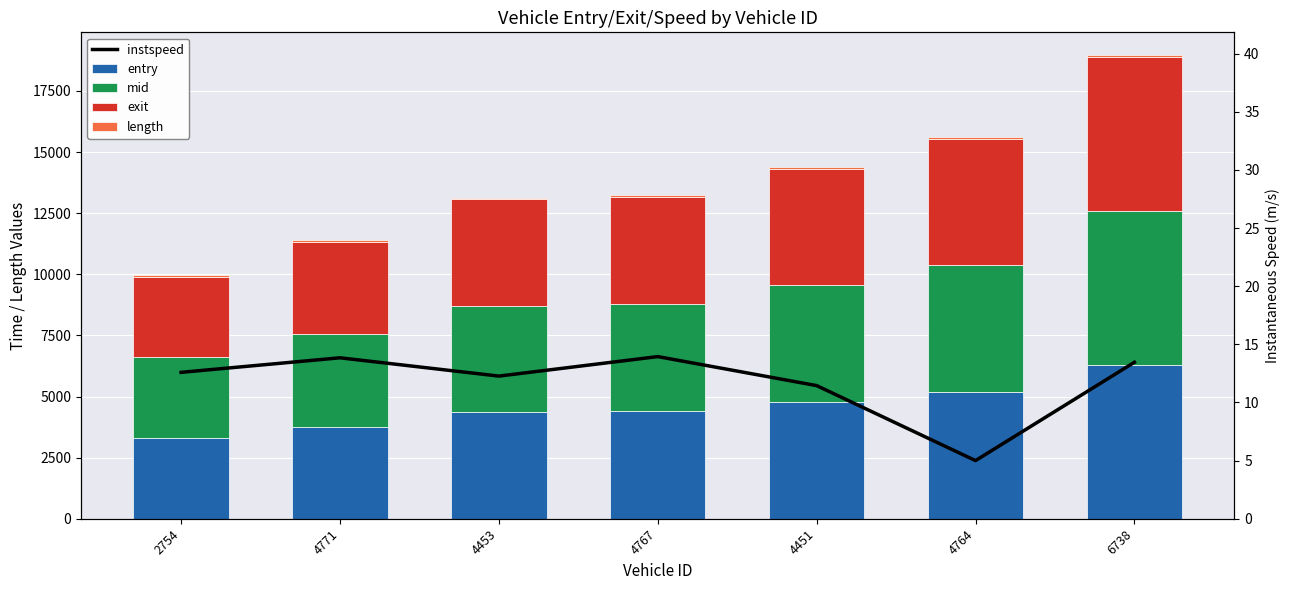

At how many categories does at least one series exceed 5086?

2